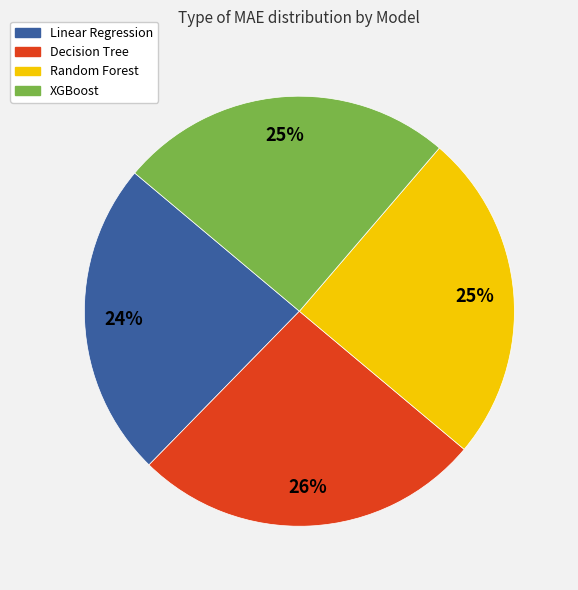

Approximately how many times larger is the value at Linear Regression compared to Random Forest?

1.0